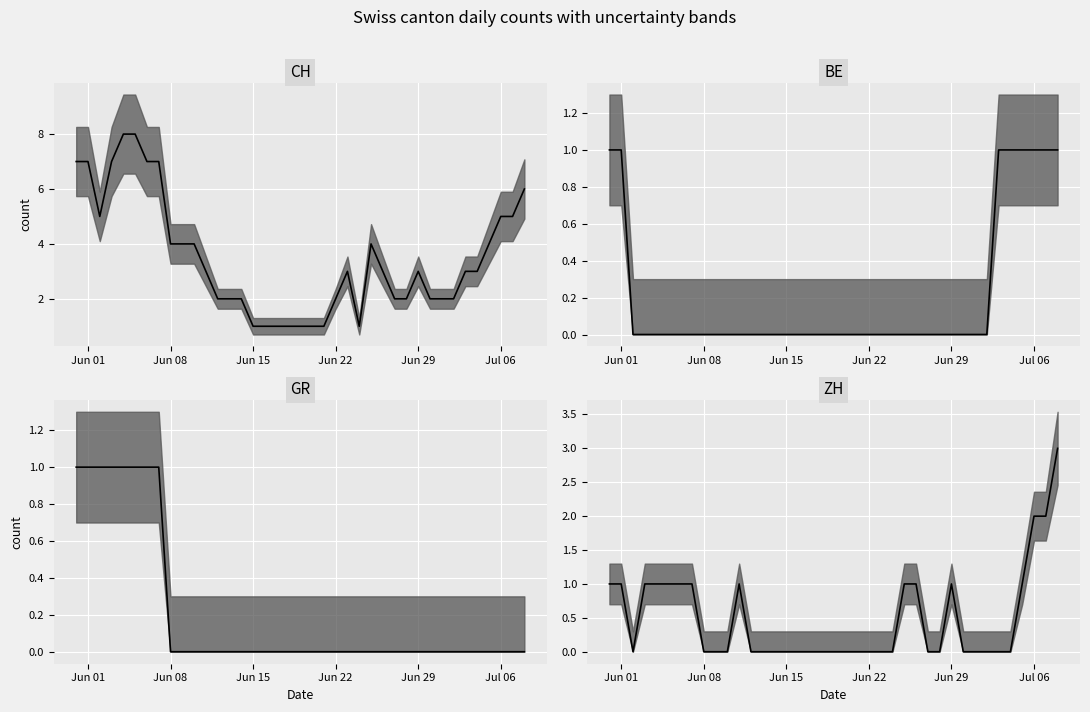

How many GR median values are between 0 and 1?

39